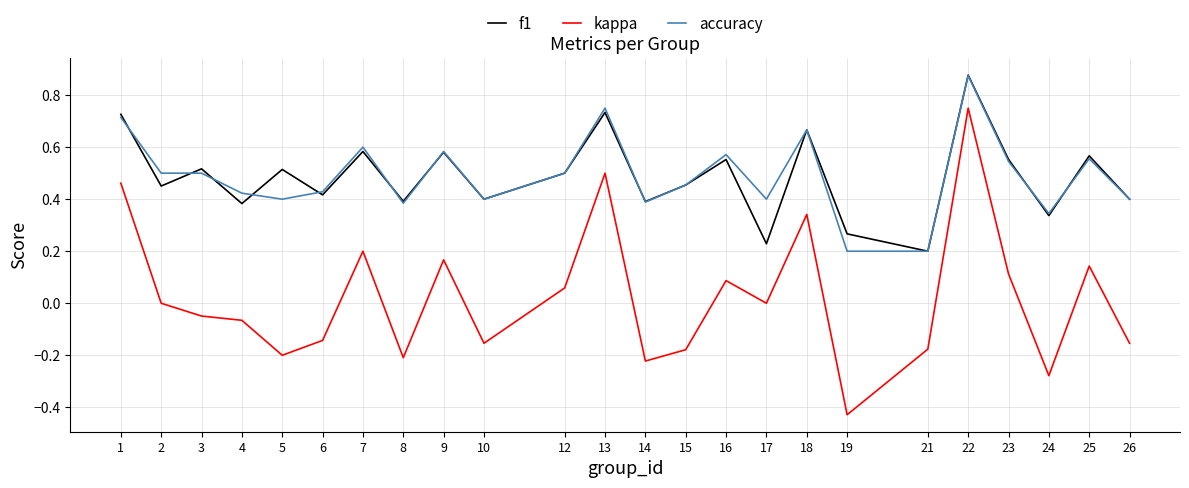

In f1, how many points are lower than both neighbors (excluding endpoints)?

9